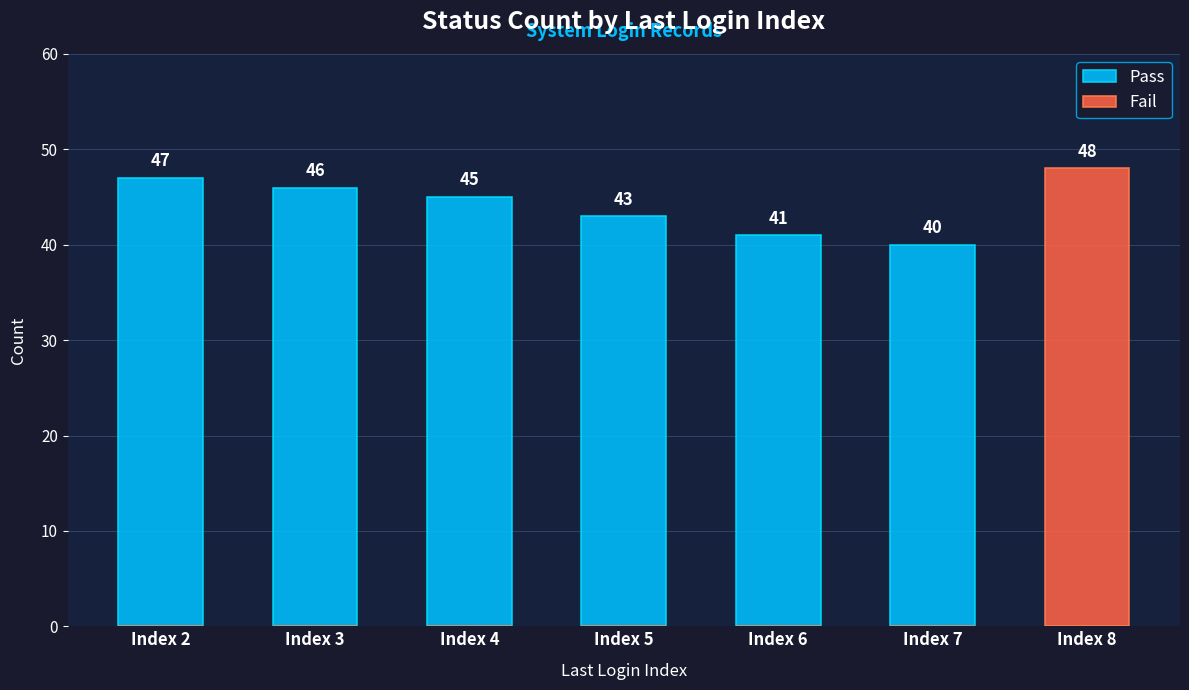

Which label corresponds to the largest value in the chart?

Index 8